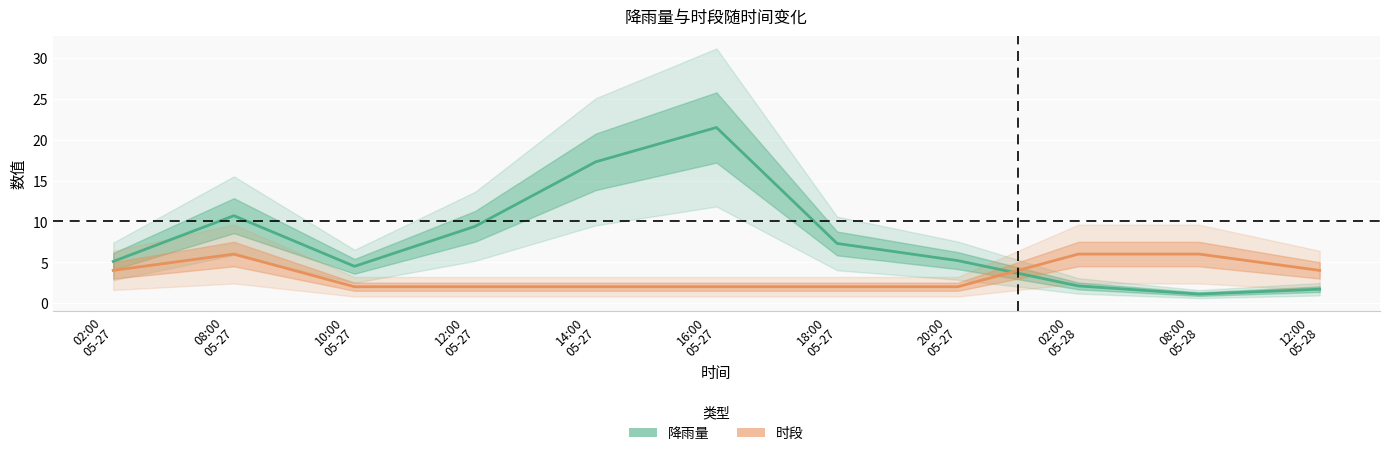

Which series has the largest total across all categories?

降雨量